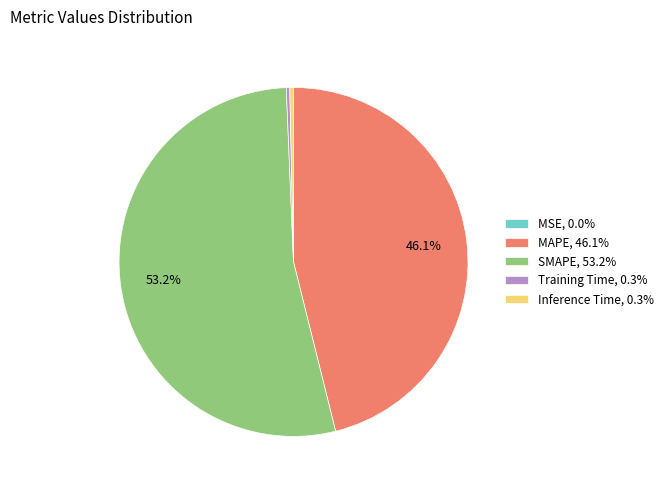

Does SMAPE, 53.2% account for over 50% of the chart?

Yes